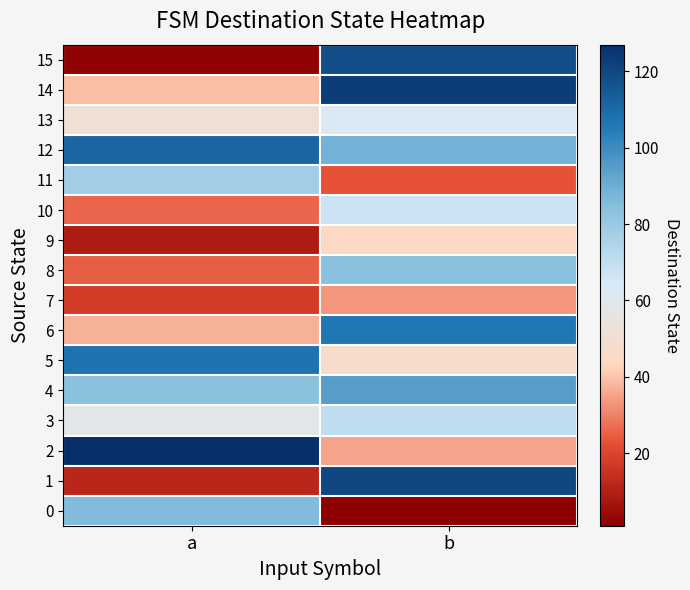

Rank the series by their maximum value, from lowest to highest.

7, 9, 13, 10, 3, 11, 8, 0, 4, 6, 5, 12, 15, 1, 14, 2